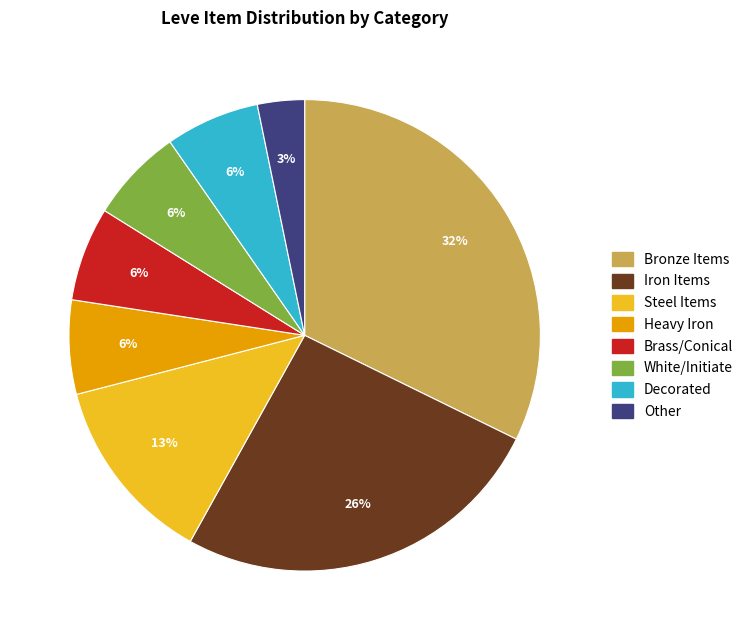

Does any single category account for the majority?

No